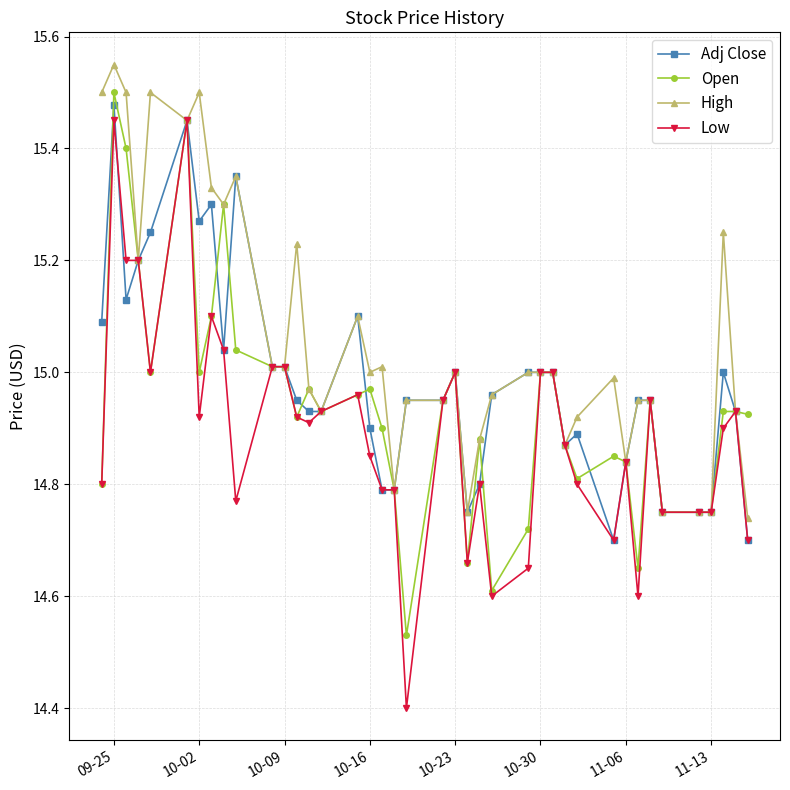

True or false: High has more than 1 interior local peaks.

True